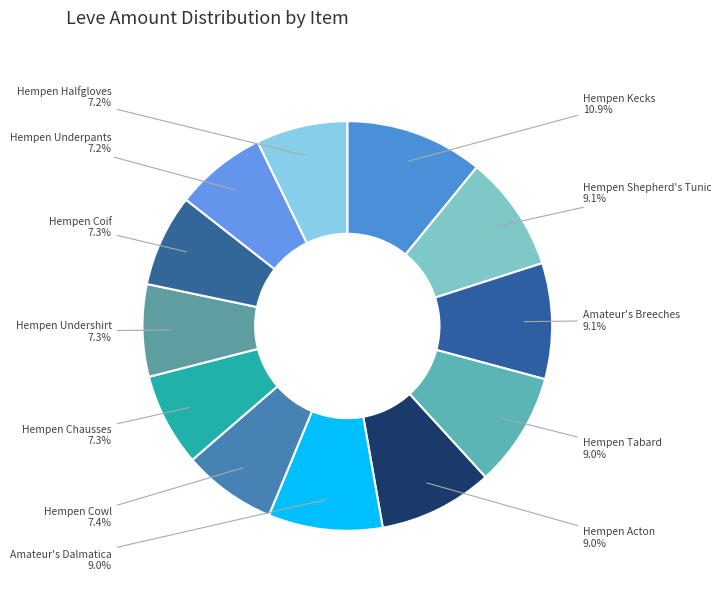

Between Hempen Halfgloves and Amateur's Dalmatica, which is larger?

Amateur's Dalmatica